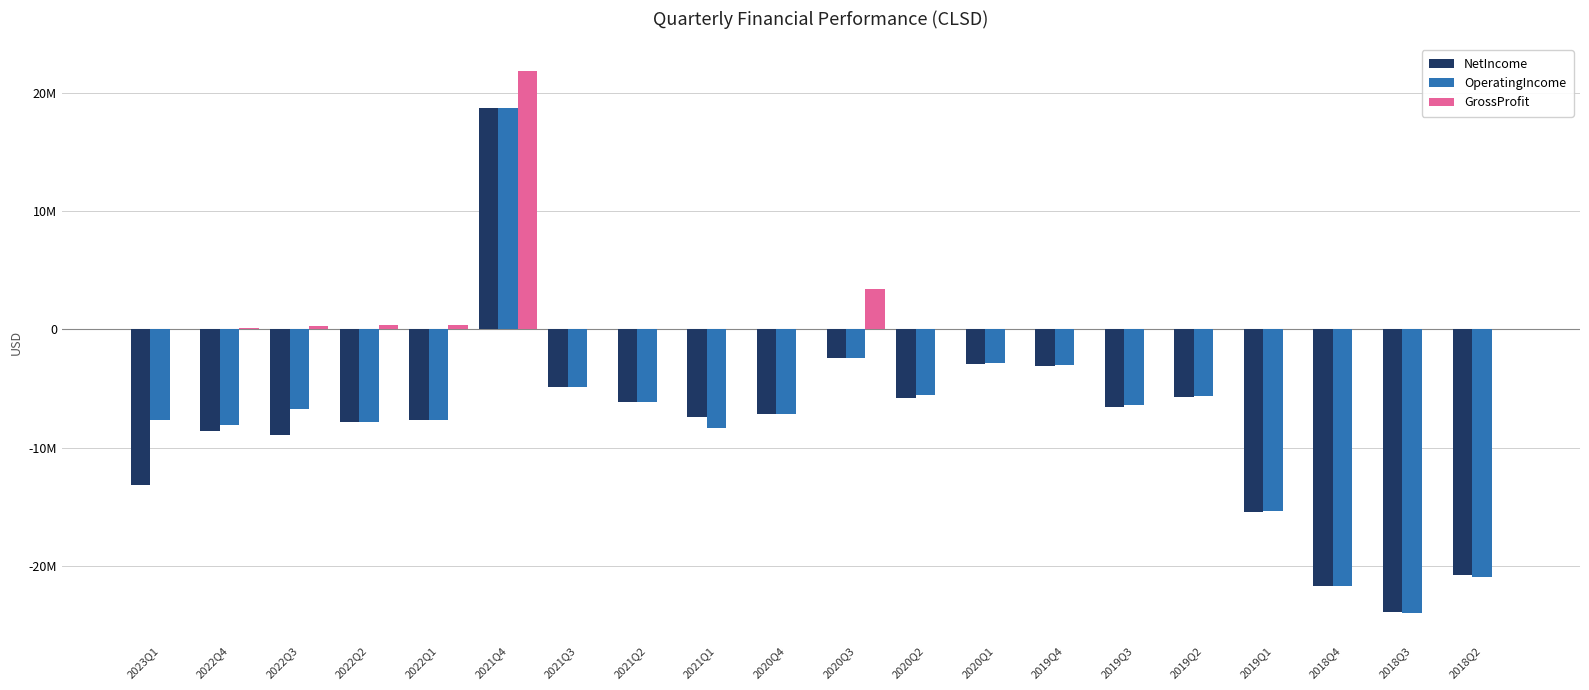

Are the bars horizontal?

No